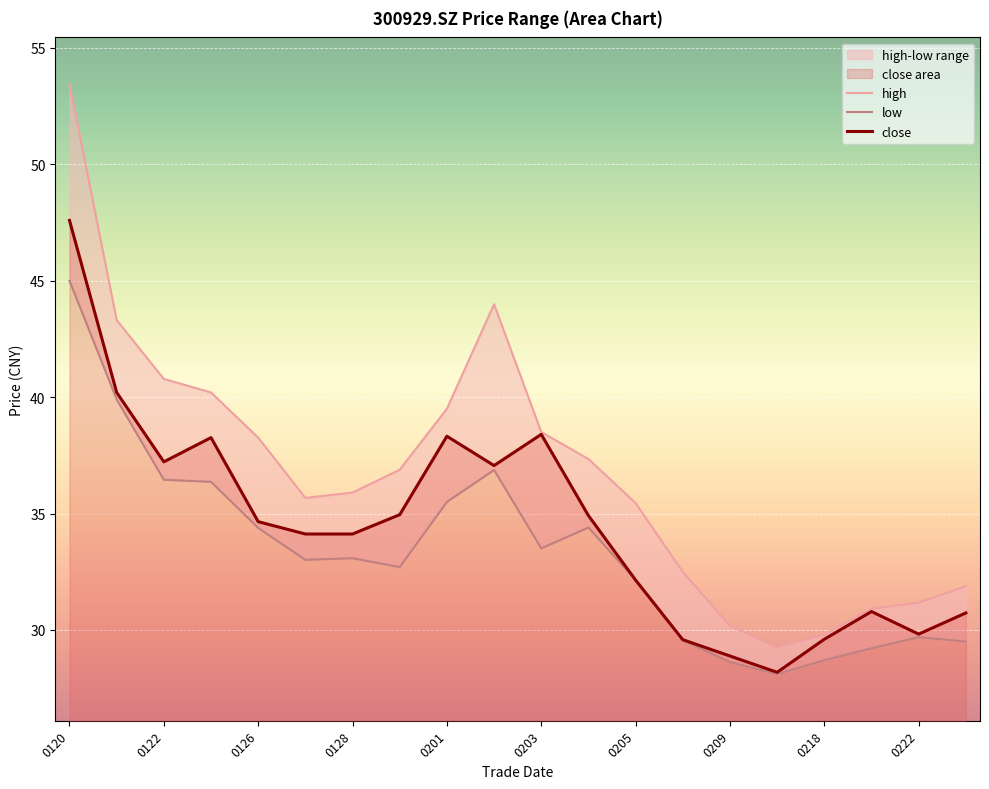

What is the lowest value of the close series?

28.2